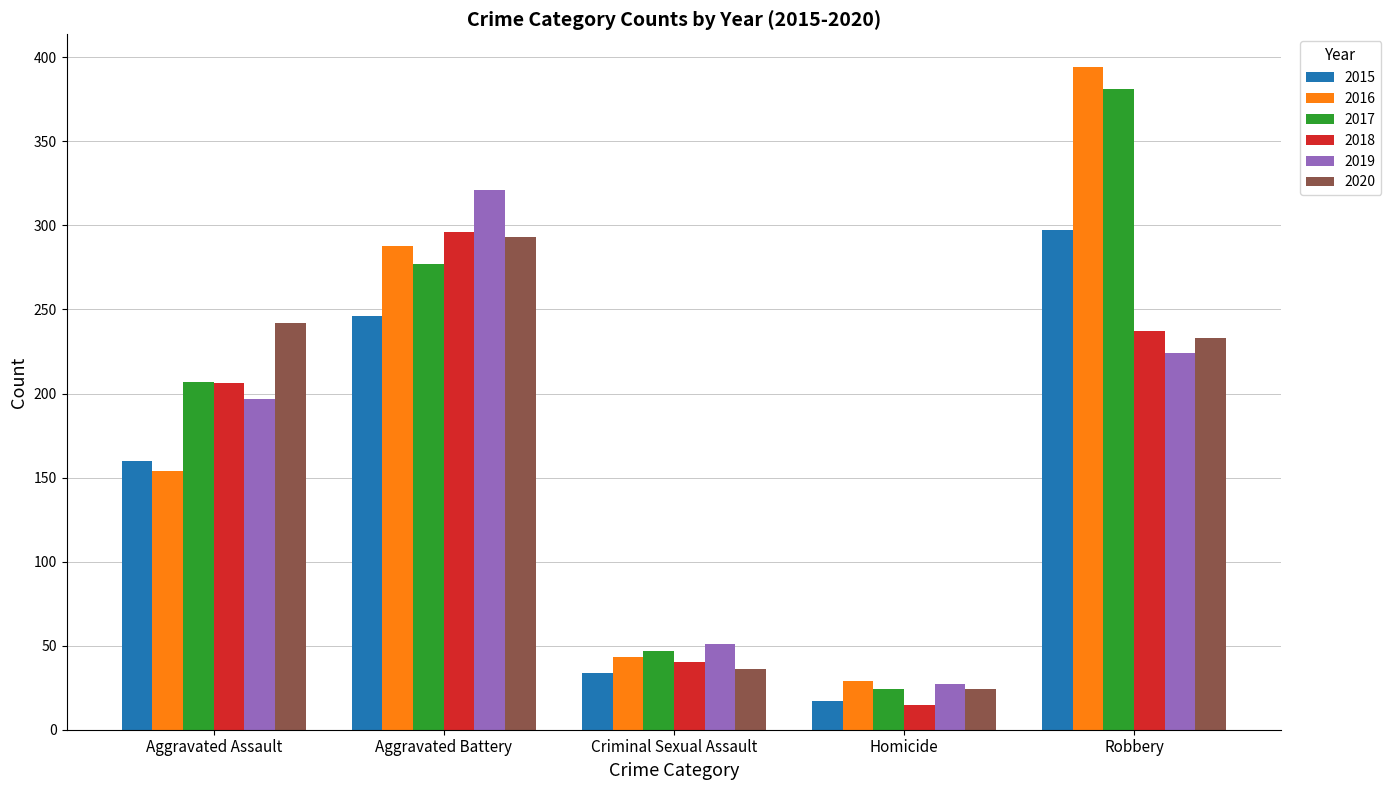

What is the spread (max minus min) of values at Criminal Sexual Assault?

17